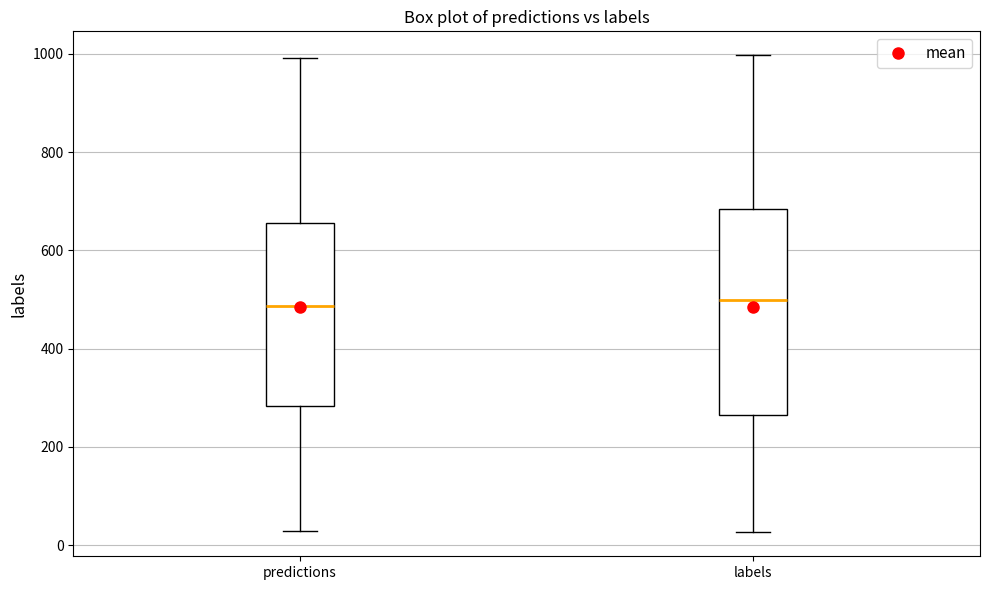

Reading left to right, read every box against the y-axis: the position of its median line, the range the box covers, and the ends of its whiskers. The values are not printed on the chart, so give them approximately, as read against the axis.

predictions: median 480, box 280 to 660, whiskers 20 to 1000
labels: median 500, box 260 to 680, whiskers 20 to 1000